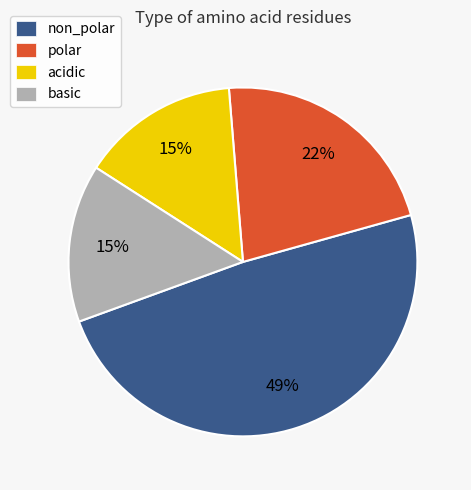

What is the largest slice in the pie chart?

non_polar